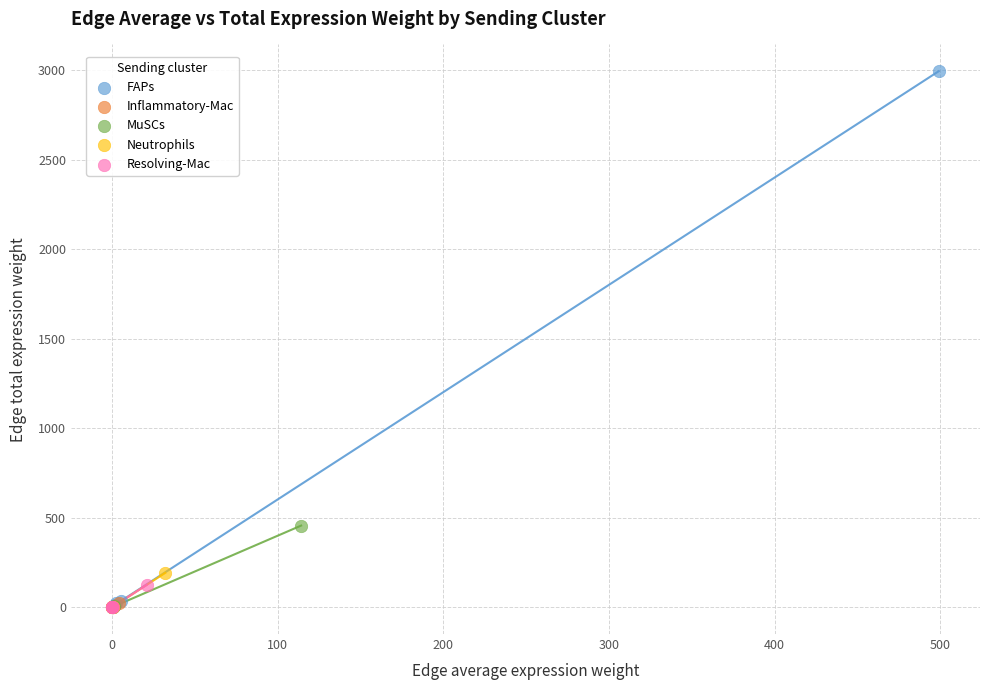

Which series has the widest spread of Y values?

FAPs